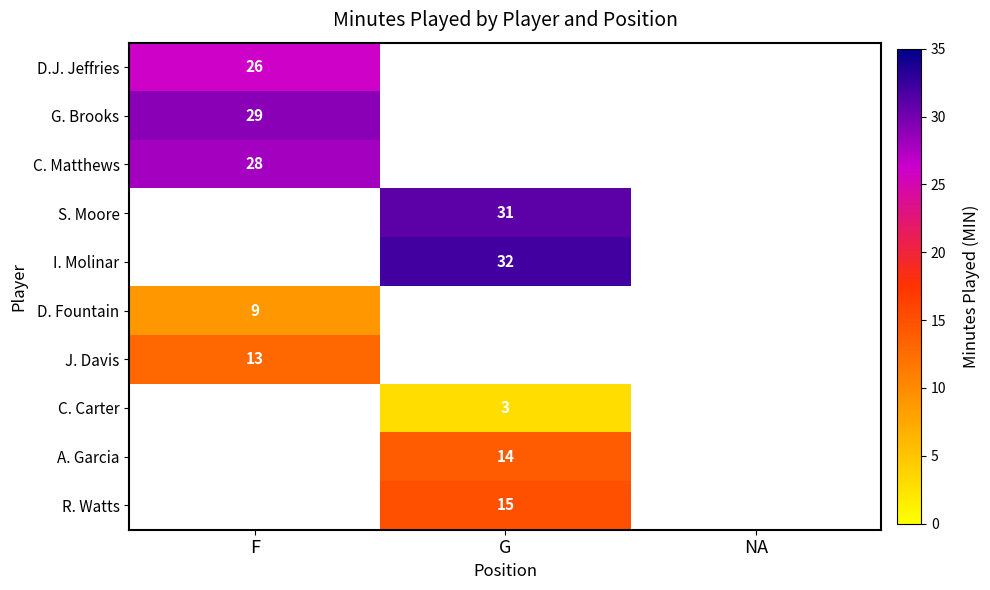

The value of I. Molinar at G is 16. True or false?

False